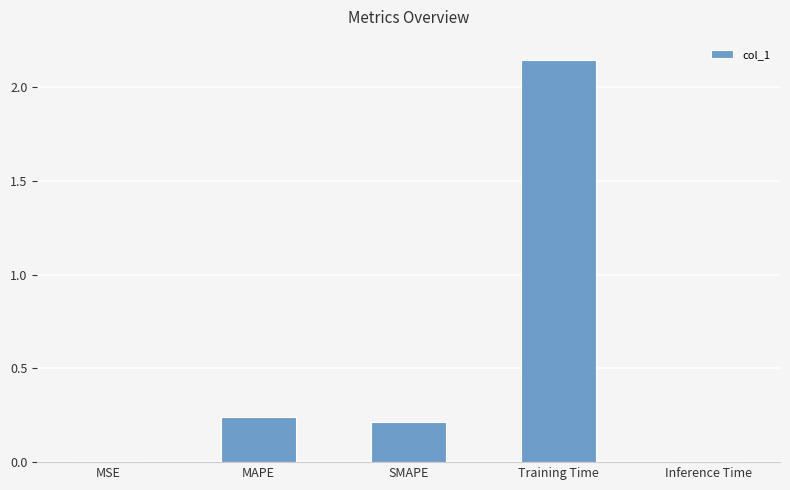

The value at MSE is 0.0. True or false?

True